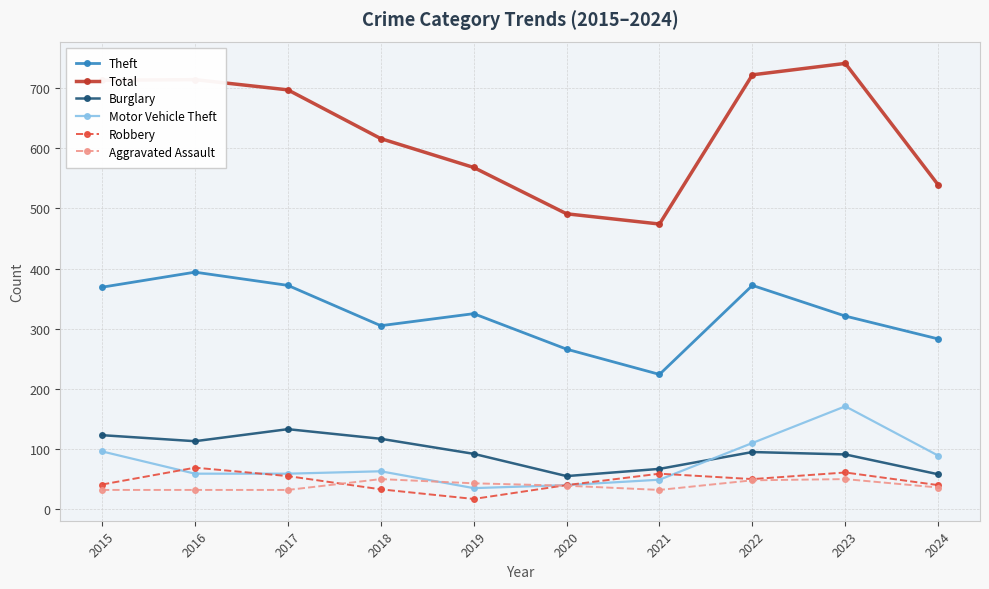

Count the number of categories in the chart.

10